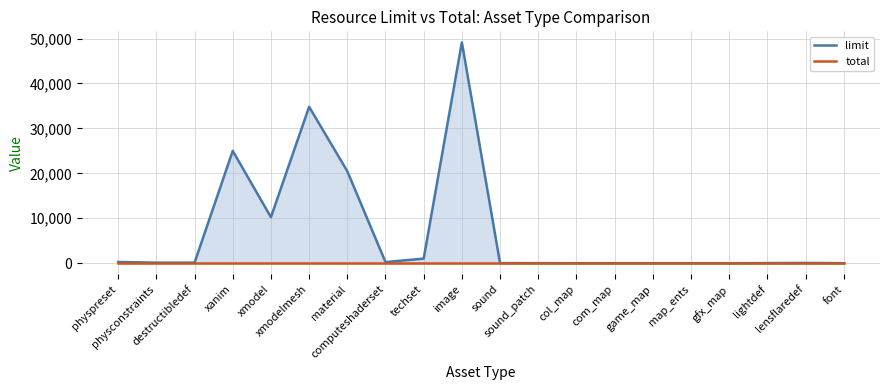

Reading left to right, transcribe all the data shown in this chart.

limit: 276	128	128	25000	10240	34816	20480	256	1024	49152	32	16	2	2	2	2	2	32	64	16
total: 0	0	0	0	0	0	0	0	0	0	0	0	0	0	0	0	0	0	0	0